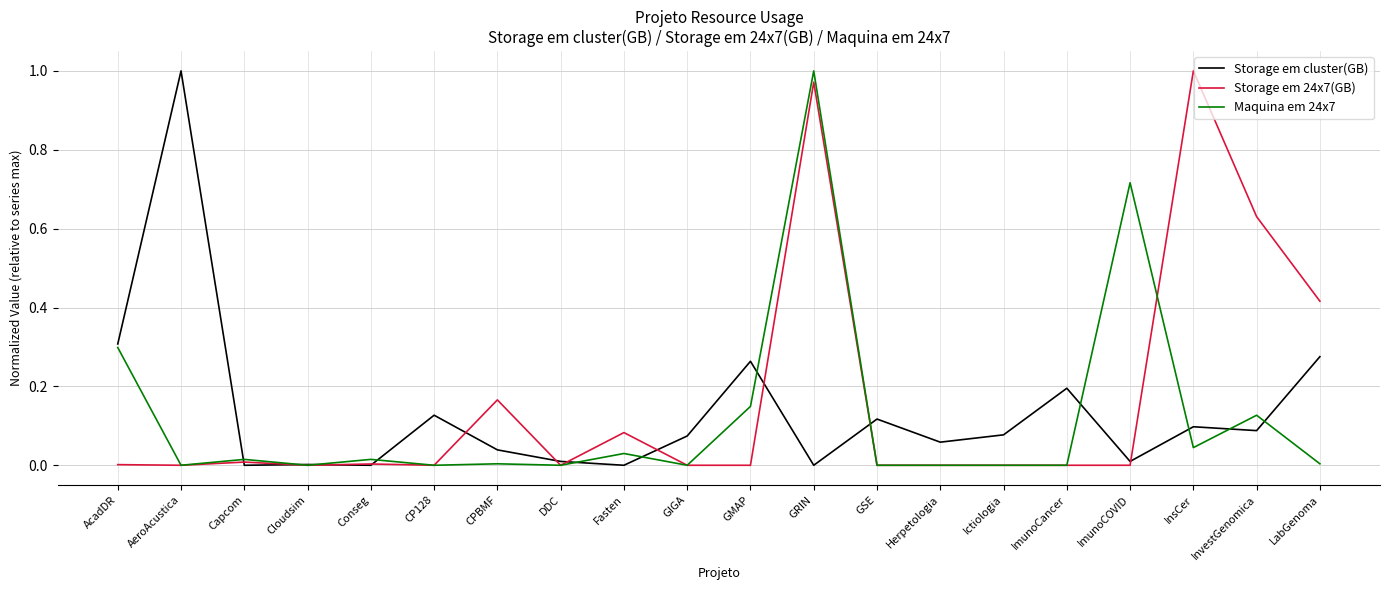

Is the value of Storage em 24x7(GB) at DDC greater than the value of Maquina em 24x7 at InsCer?

No